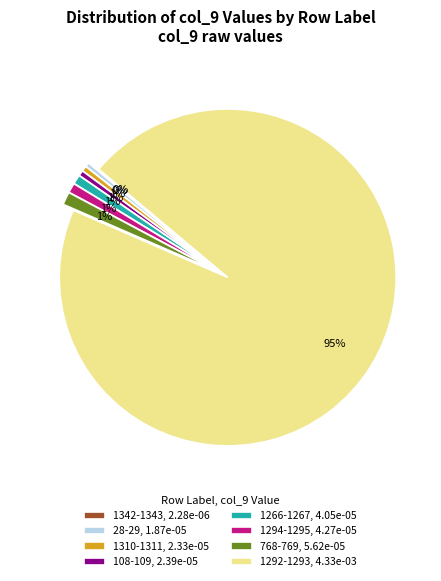

To the nearest percent, what is the difference between the largest and smallest slice percentages?

95%